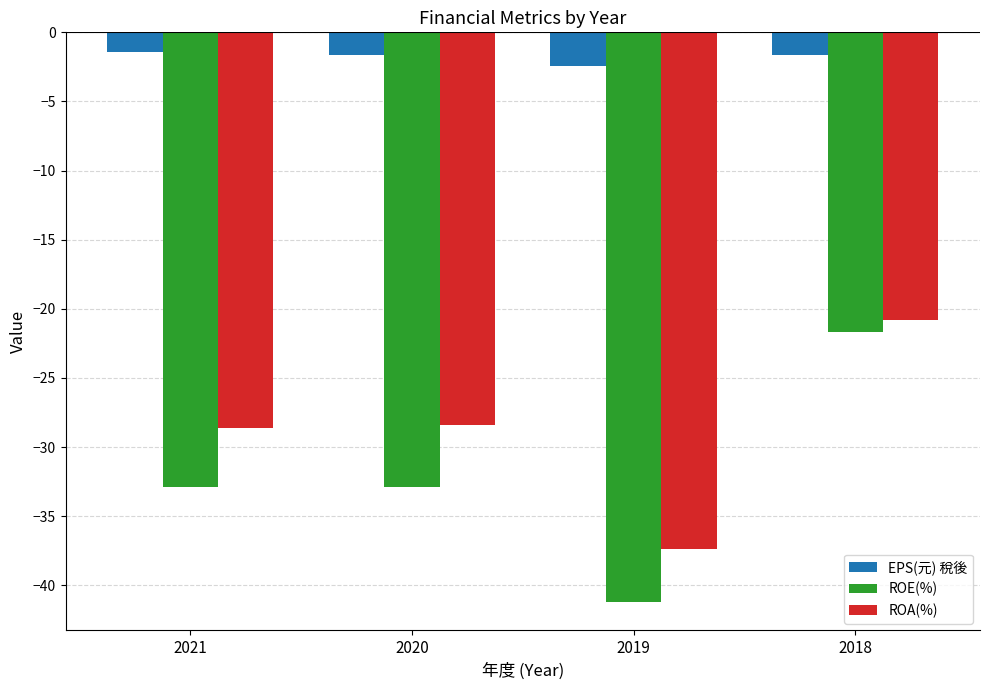

The ROE(%) series shows -32.9 at 2021. True or false?

True